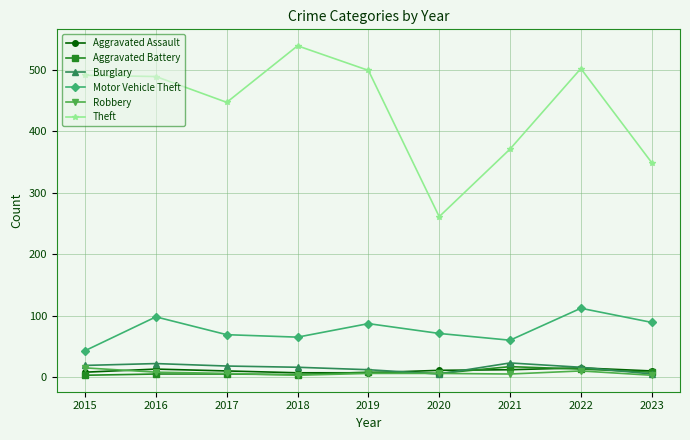

True or false: Theft and Burglary cross at least once.

False